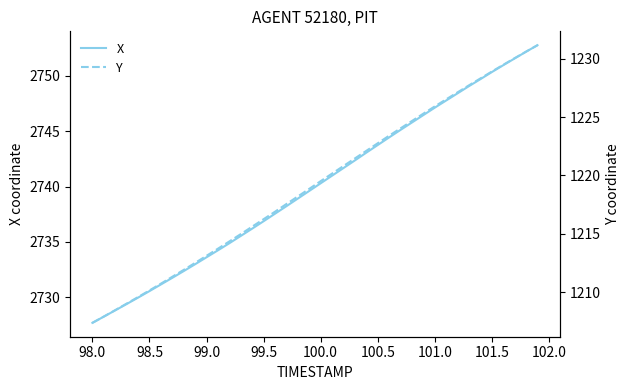

Where does the X series first go above 2740?

100.0